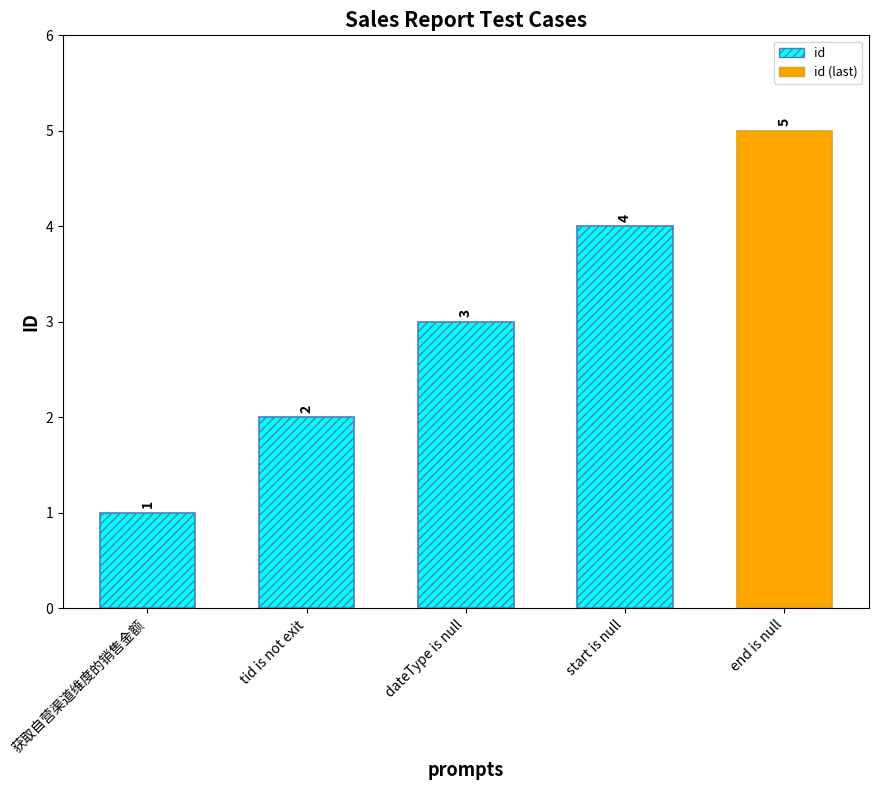

List the labels in order of value, smallest first.

获取自营渠道维度的销售金额, tid is not exit, dateType is null, start is null, end is null